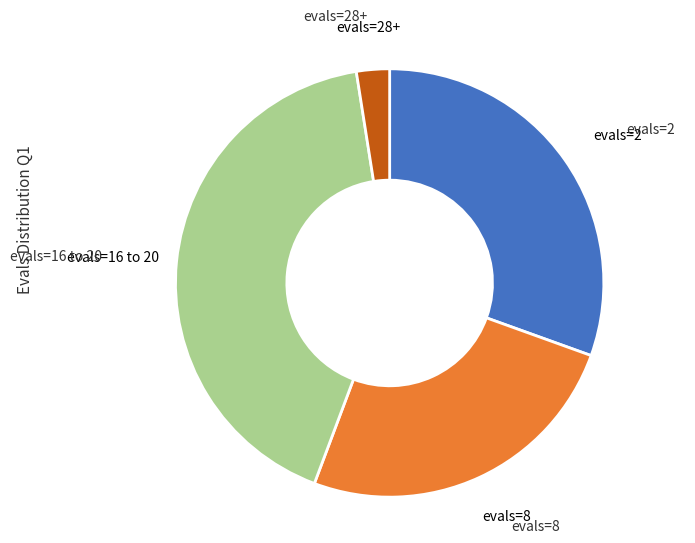

Is there a majority slice in this chart?

No